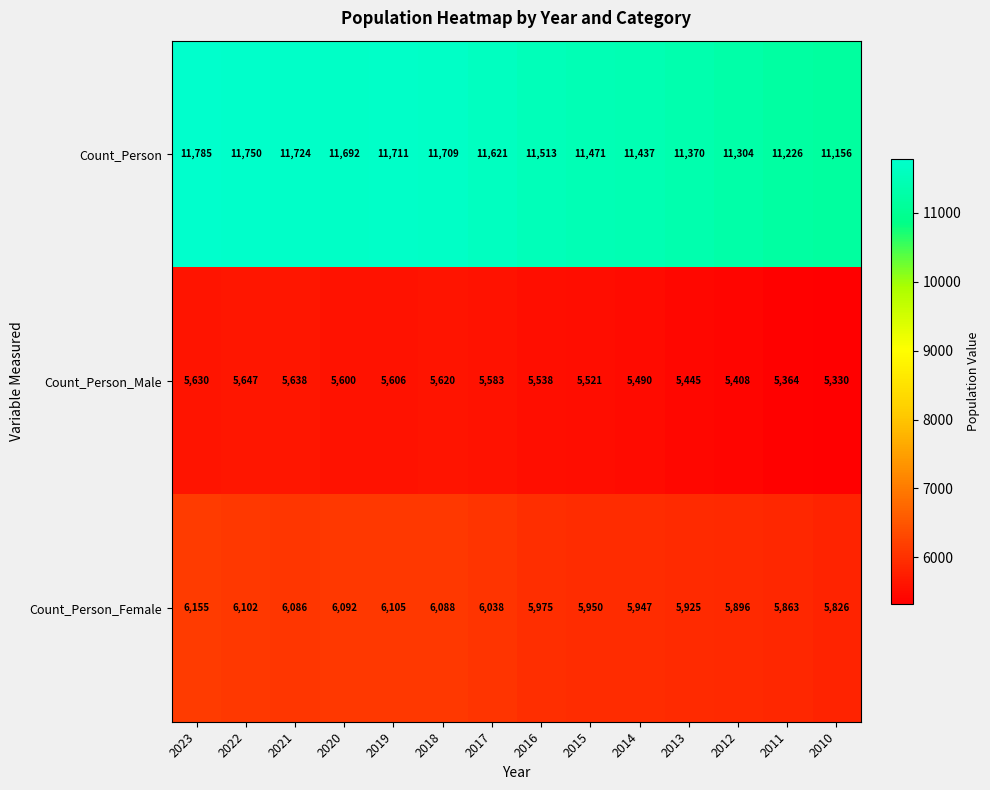

Is it true that Count_Person_Female equals 5863 at 2011?

True